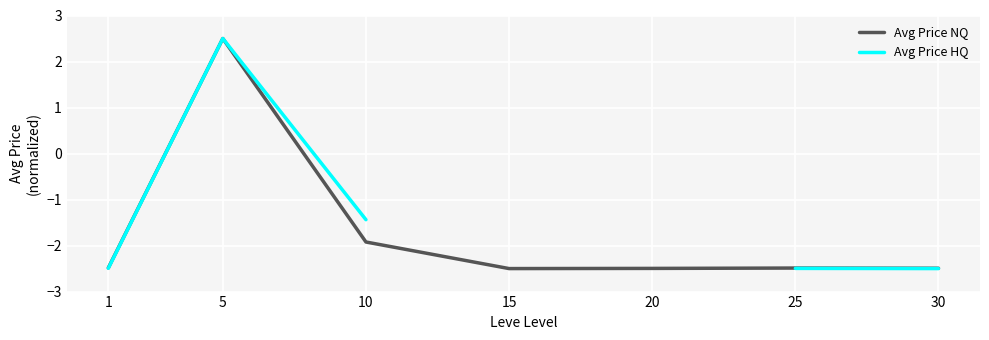

Does the chart display data point markers on the line(s)?

No